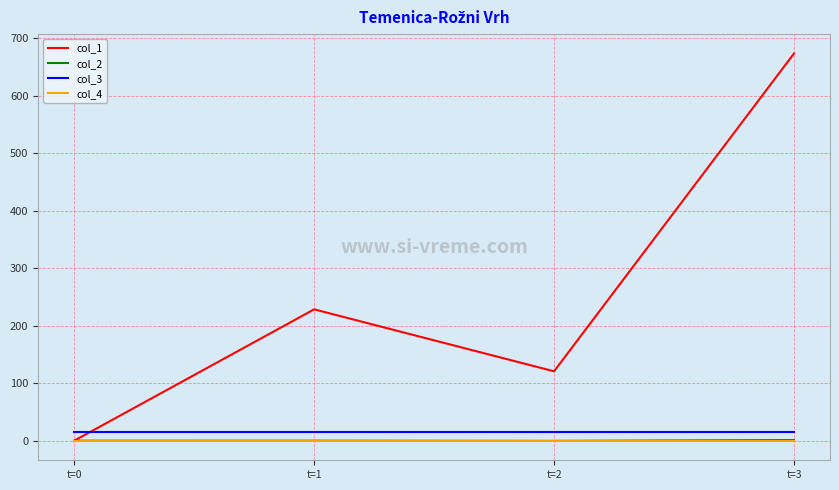

Count the number of data series in this chart.

4